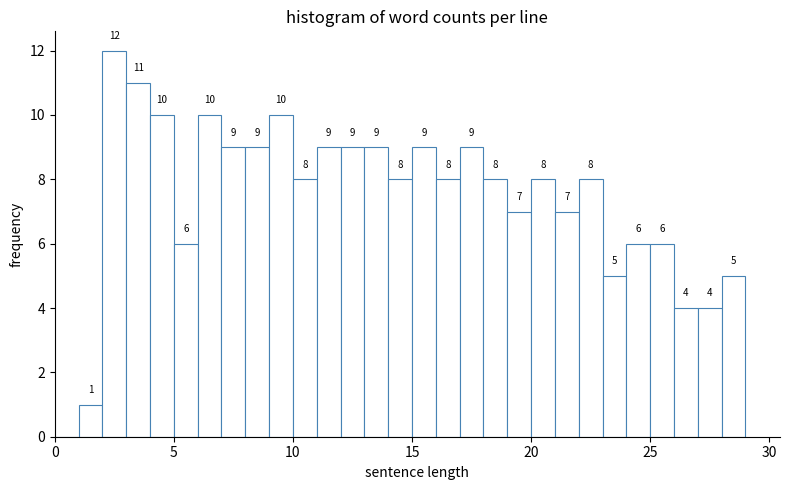

Read against the x-axis, roughly where is the centre of the tallest bar?

2.5